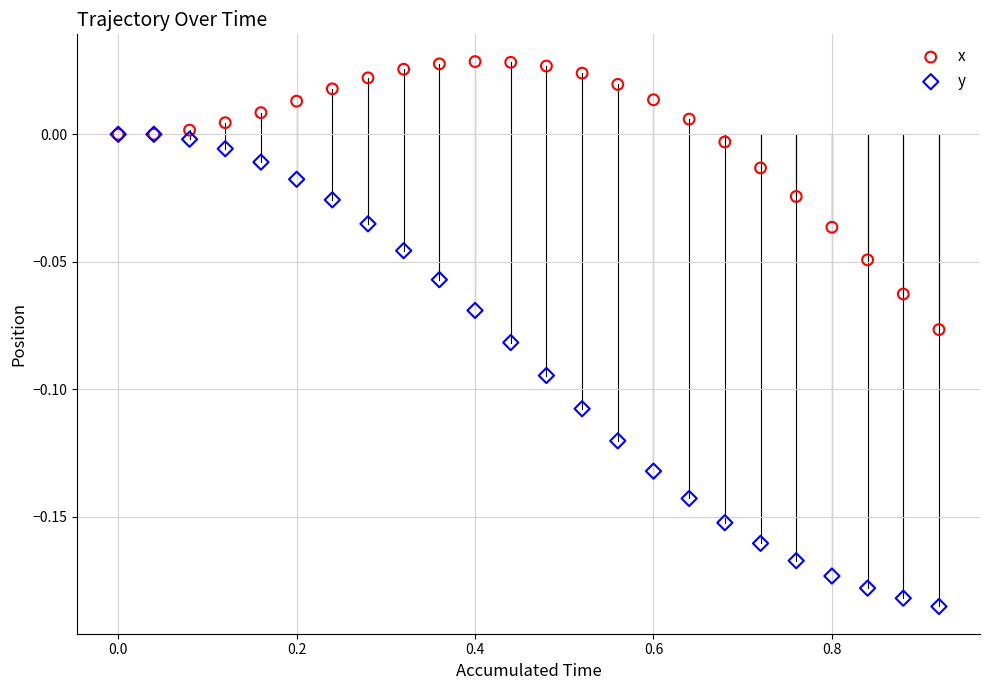

What are all the series names shown in the legend?

x, y